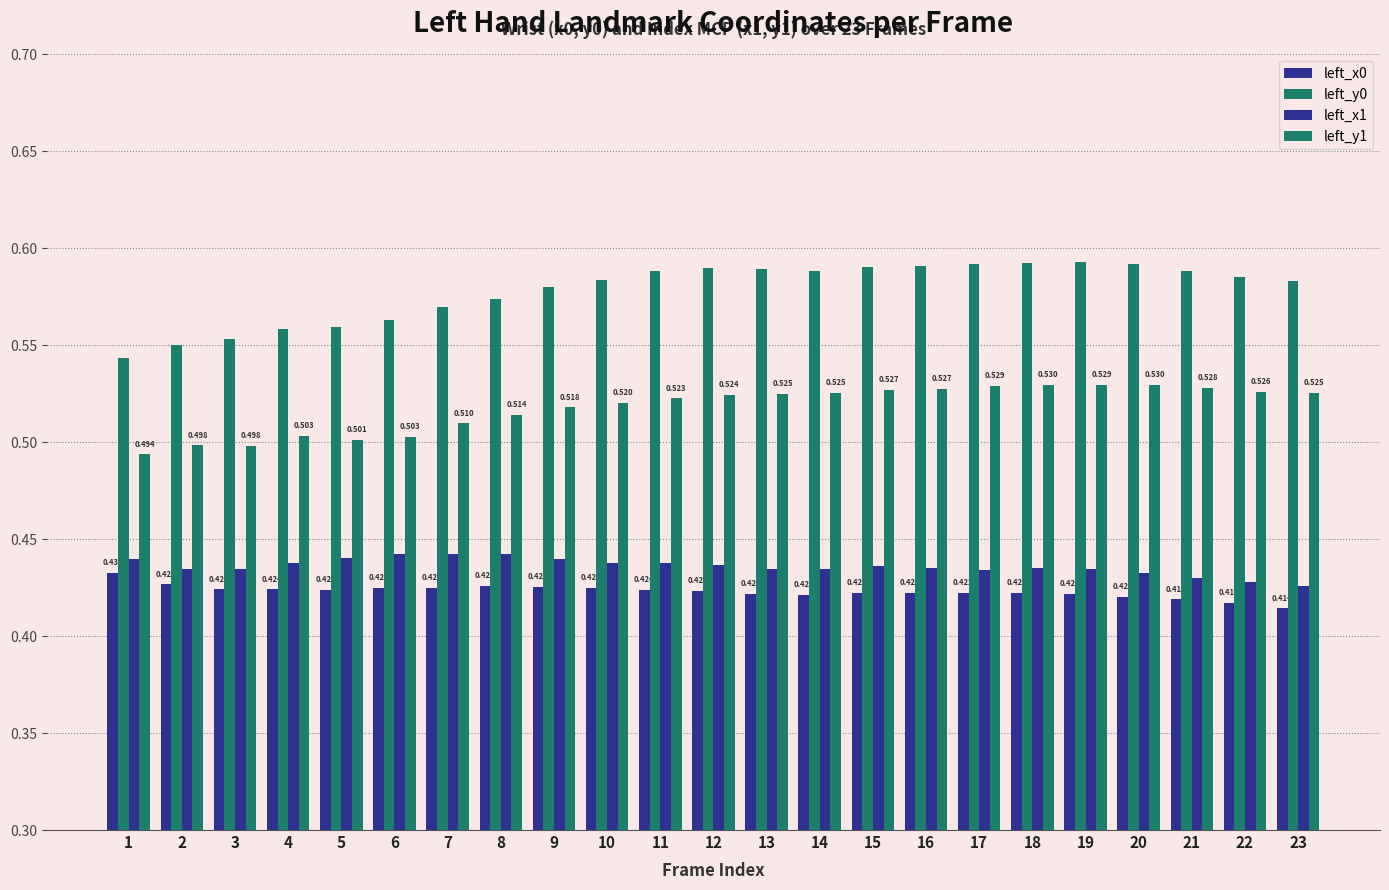

What is the value of the left_y0 bar at the 17th from the left?

0.6